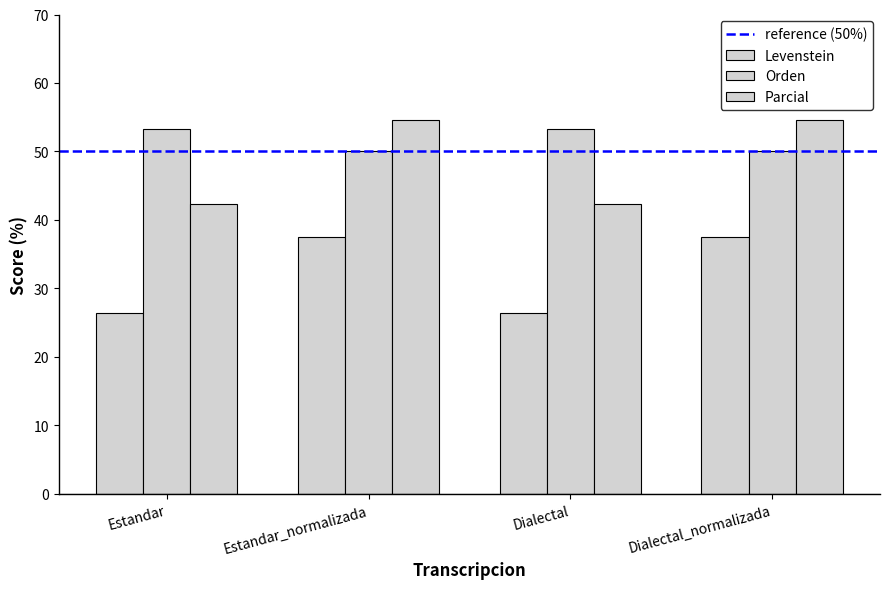

How many groups of bars are there?

4